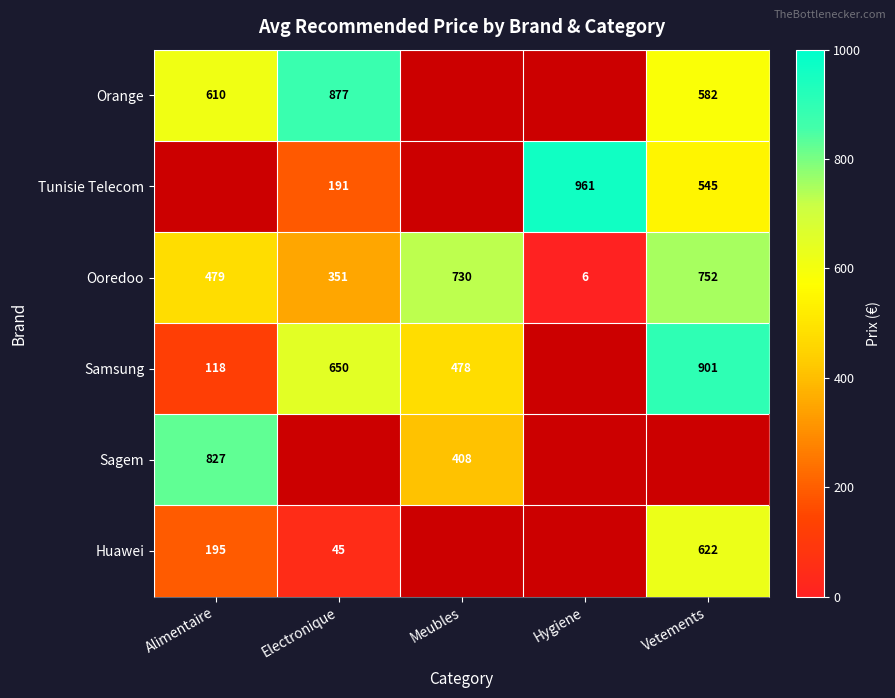

True or false: Tunisie Telecom has a value of 784 at Vetements.

False